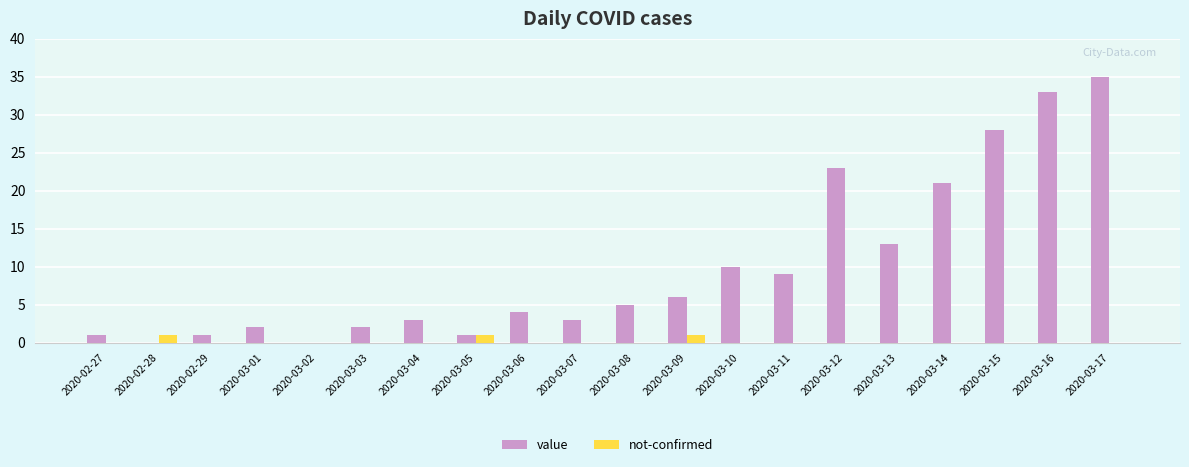

What is the sum of all value values?

200